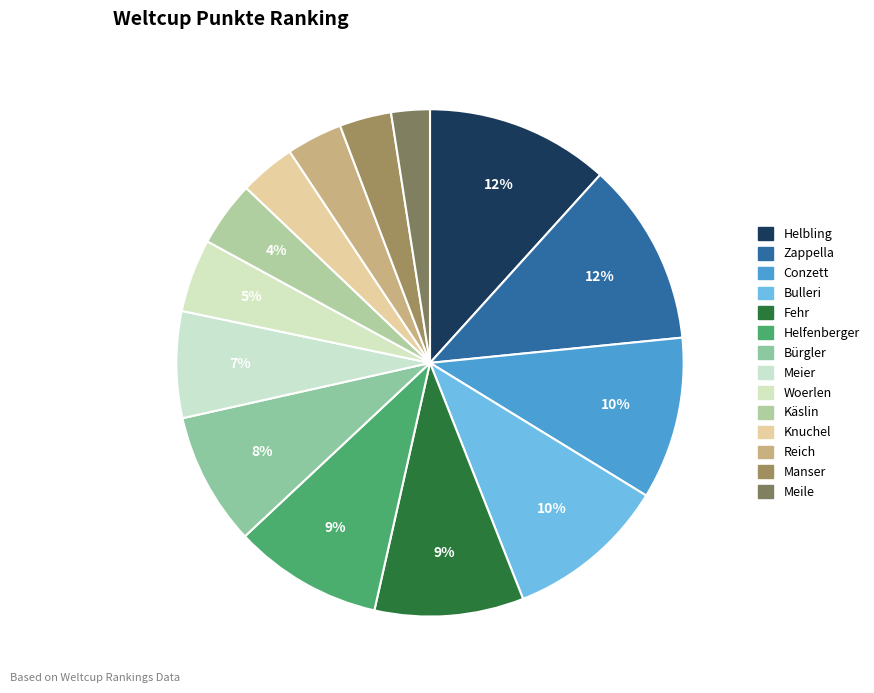

The Woerlen slice represents 5% of the pie. True or false?

True